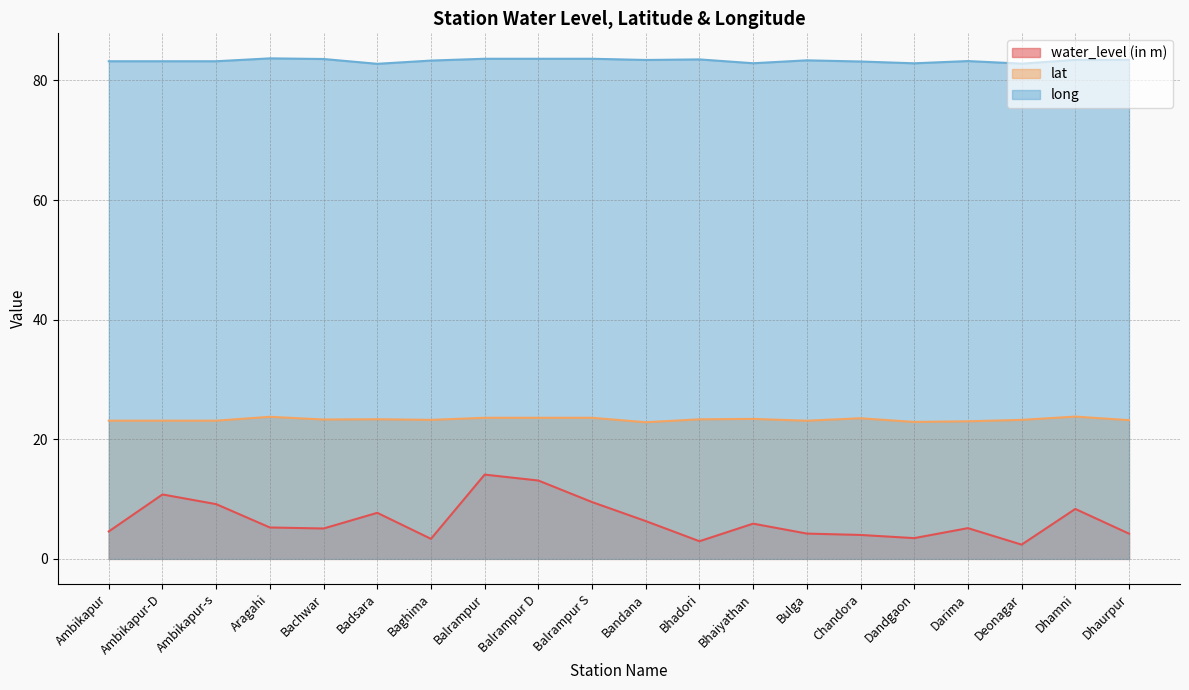

What position from the right is Bachwar?

16